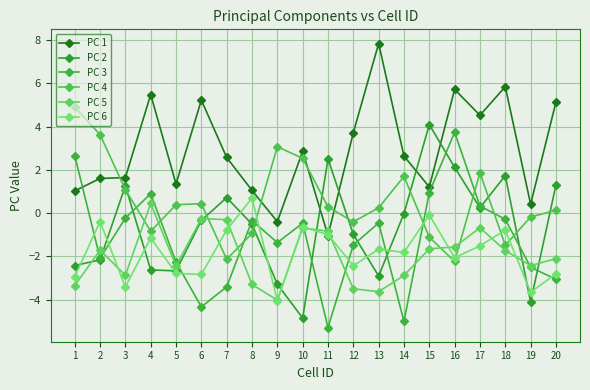

What is the smallest value displayed?

-5.3